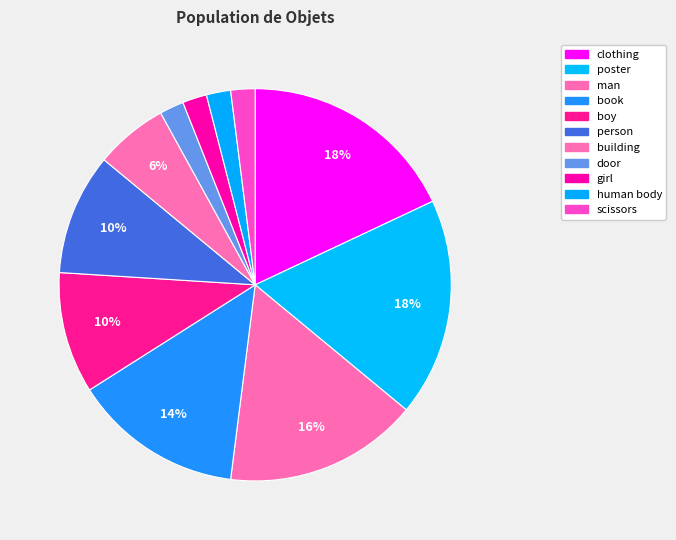

What percentage is NOT represented by scissors?

98.0%